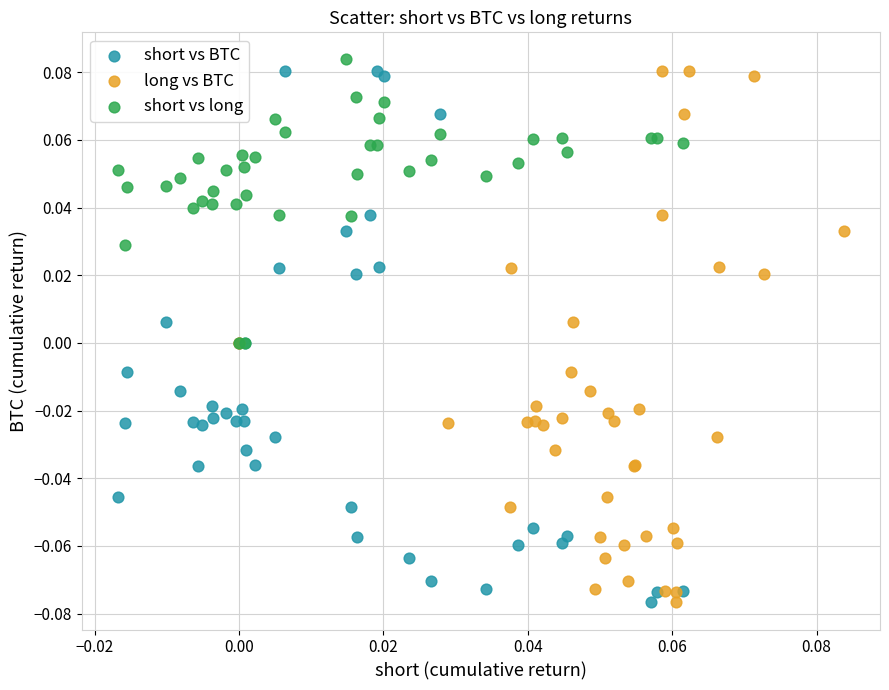

What are all the series names shown in the legend?

short vs BTC, long vs BTC, short vs long